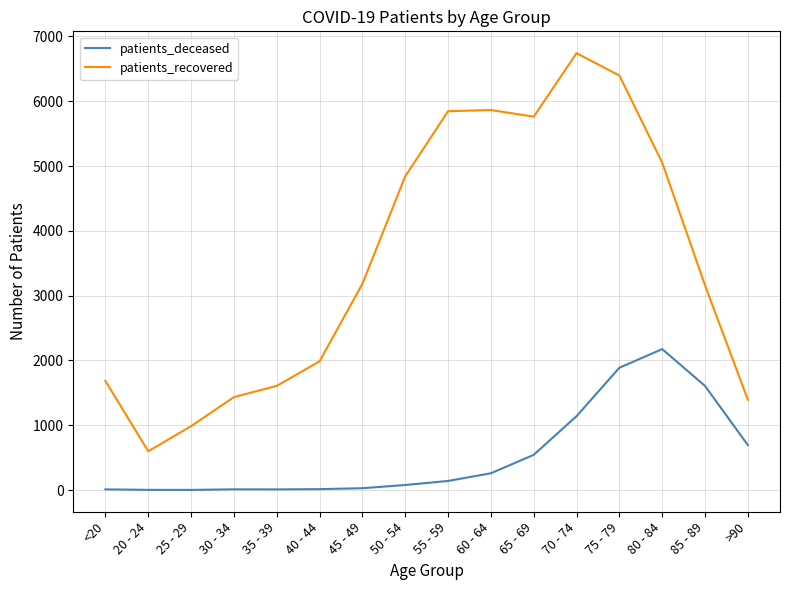

True or false: patients_recovered and patients_deceased intersect in this chart.

False